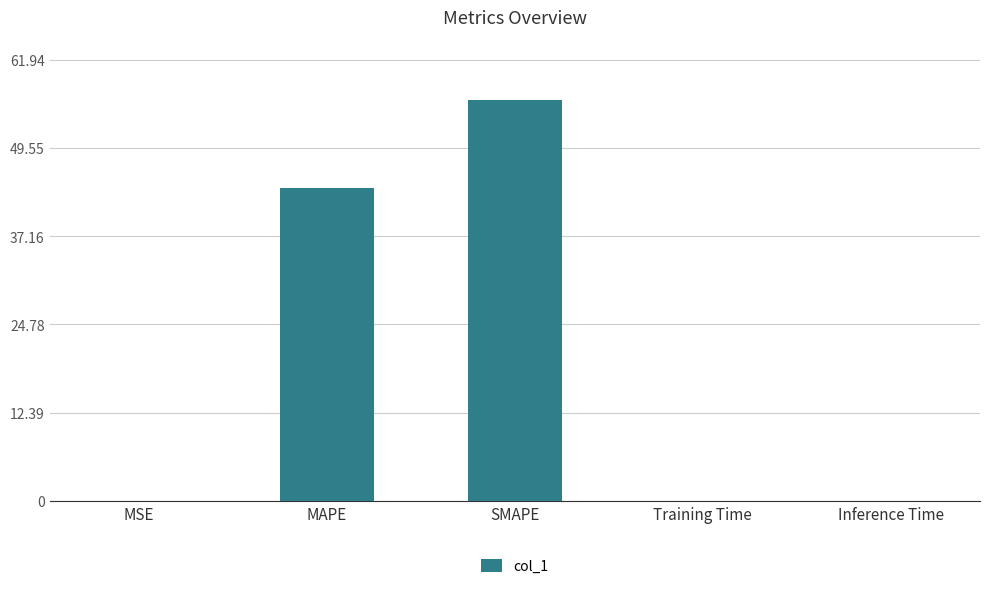

The chart shows a value of 0.0 at Training Time. True or false?

True